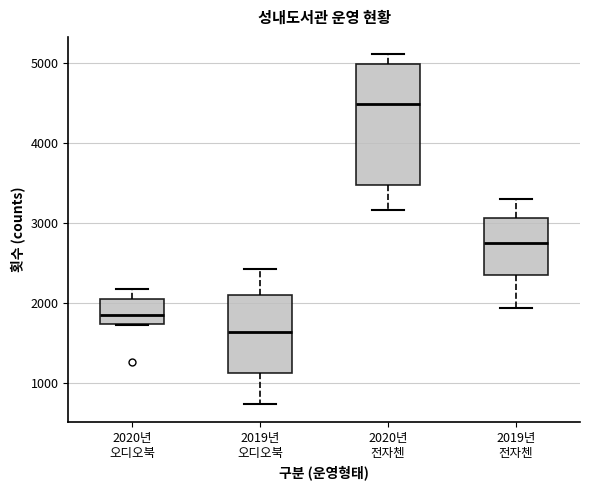

Reading left to right, transcribe this box plot: for each box, give where its median line is, the range the box spans, and where its two whiskers end, as read against the y-axis. The values are not printed on the chart, so give them approximately, as read against the axis.

2020년 오디오북: median 1900, box 1700 to 2000, whiskers 1700 to 2200
2019년 오디오북: median 1600, box 1100 to 2100, whiskers 700 to 2400
2020년 전자첸: median 4500, box 3500 to 5000, whiskers 3200 to 5100
2019년 전자첸: median 2800, box 2400 to 3100, whiskers 1900 to 3300